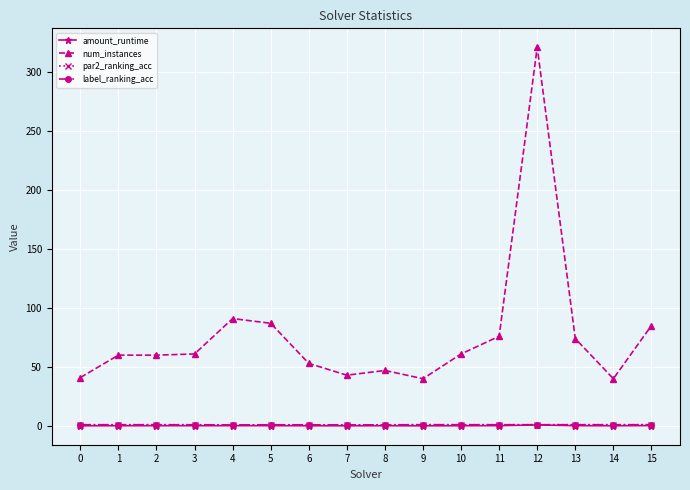

True or false: amount_runtime and label_ranking_acc intersect in this chart.

False